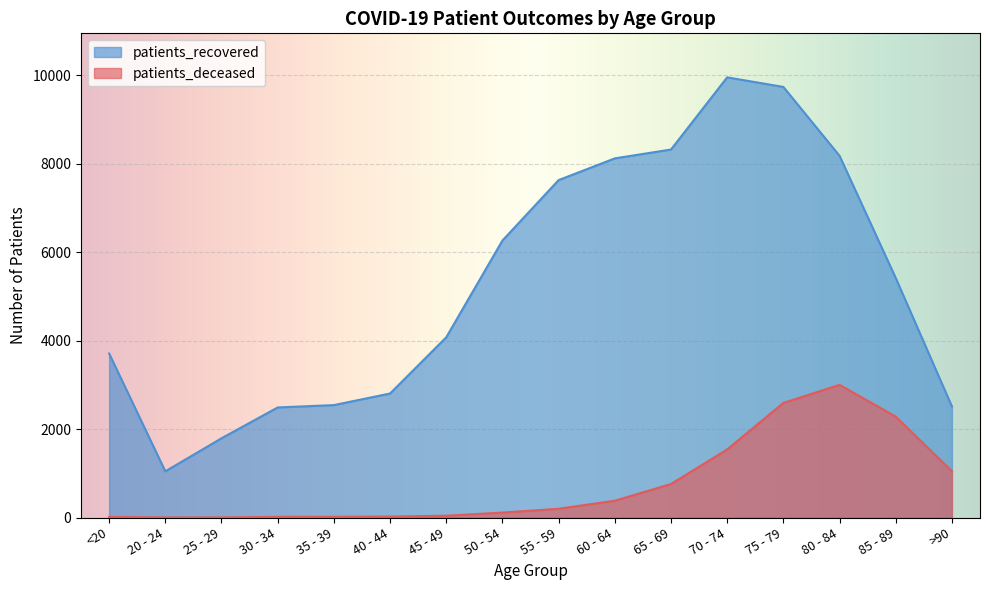

Where does the patients_deceased series first go above 198?

60 - 64